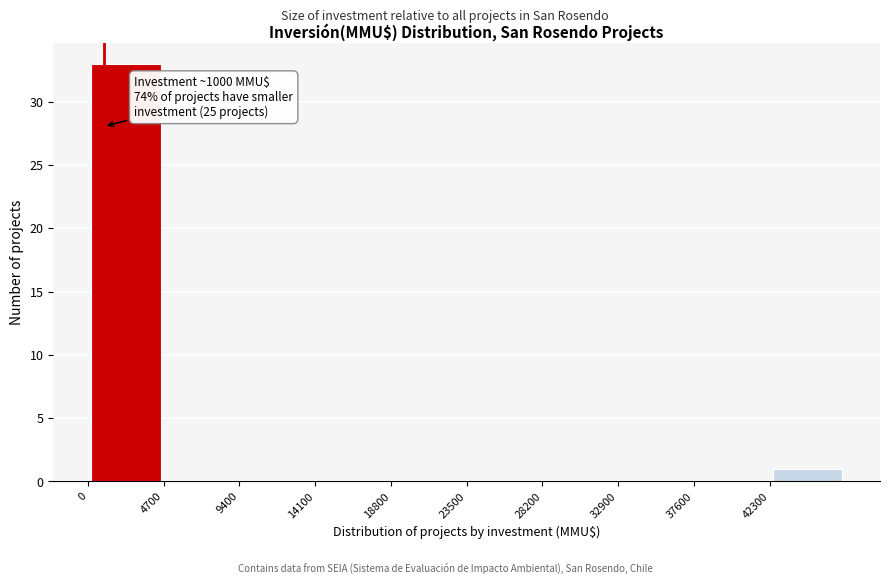

Over which range of the x-axis is the bar tallest?

0 to 4500